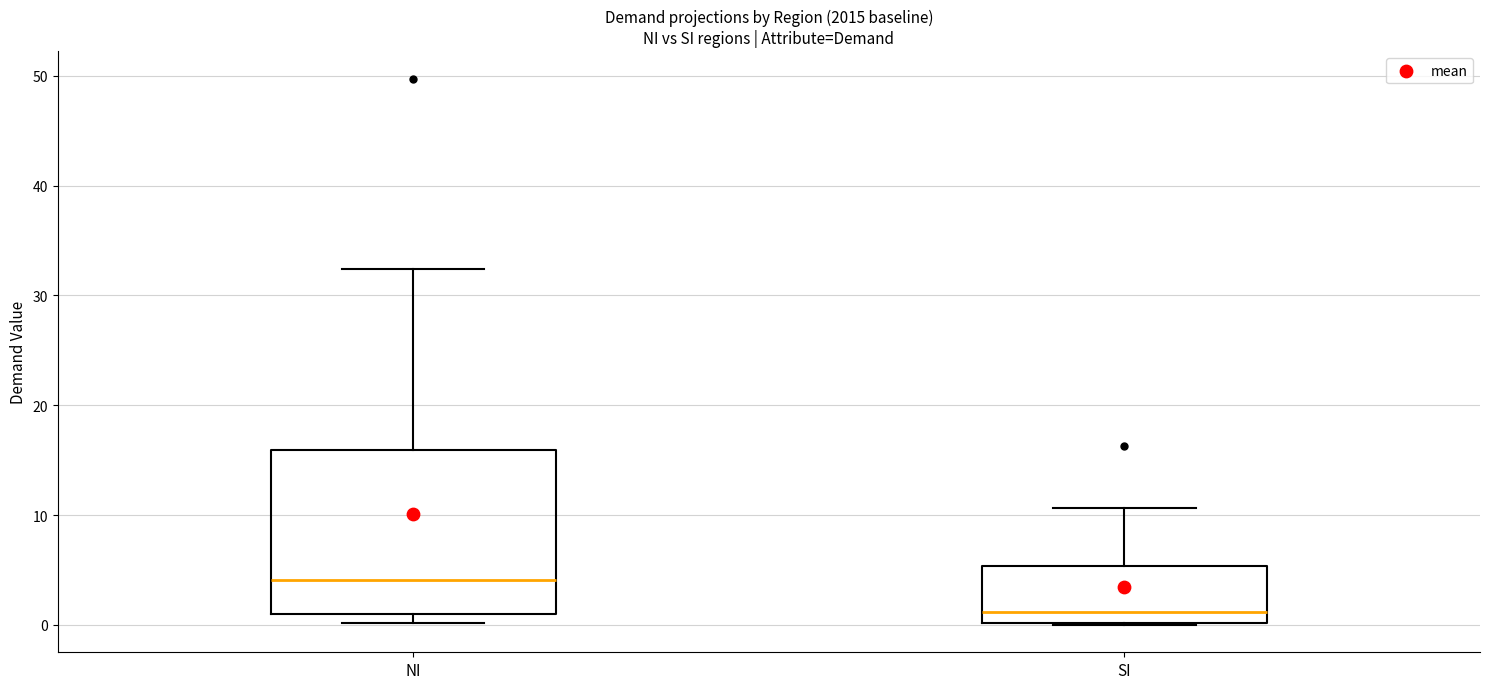

Where is the upper edge of the box for SI on the y-axis? The values are not printed on the chart, so give them approximately, as read against the axis.

5